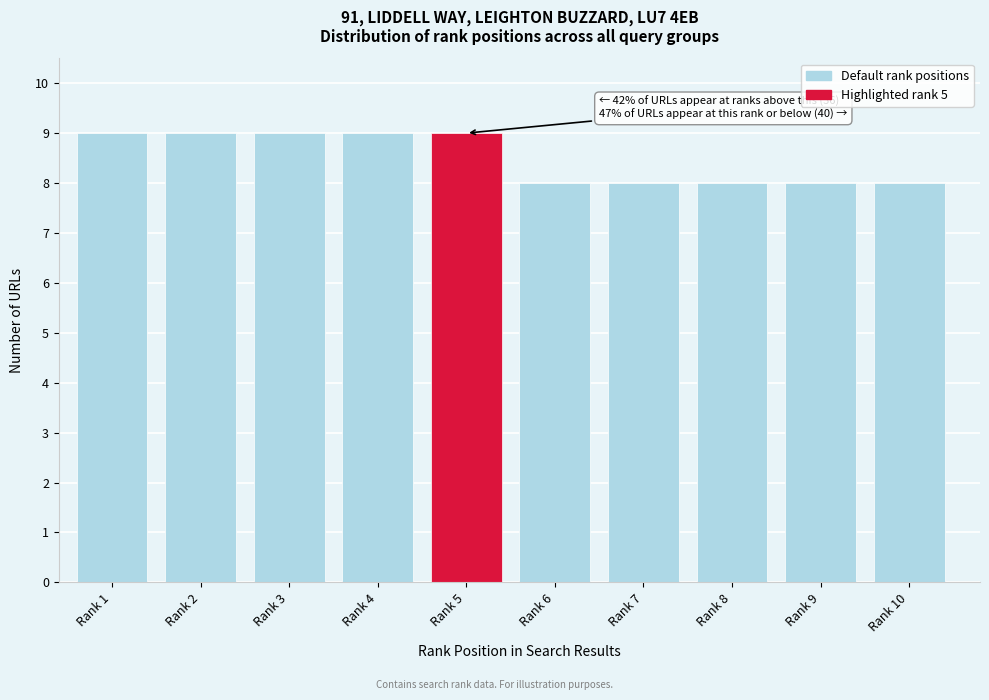

Reading right to left, transcribe all the data shown in this chart.

8	8	8	8	8	9	9	9	9	9